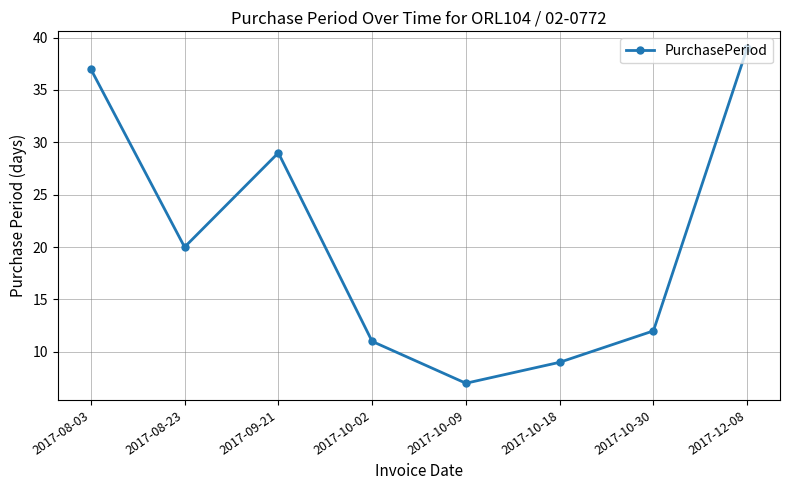

At which category does the chart reach its peak across all series?

2017-12-08